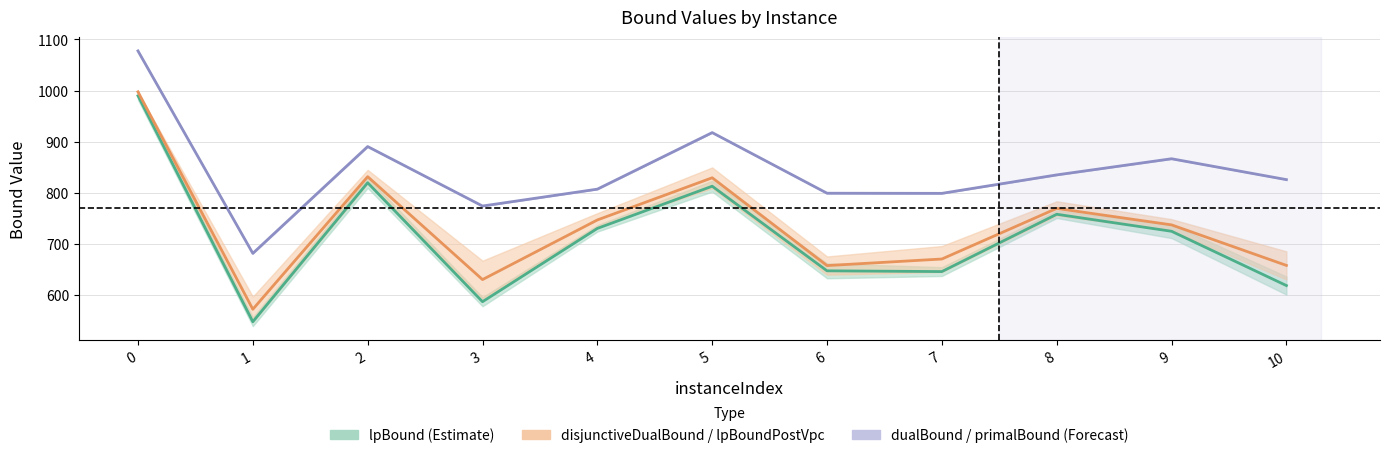

Where is the first local maximum for disjunctiveDualBound?

2